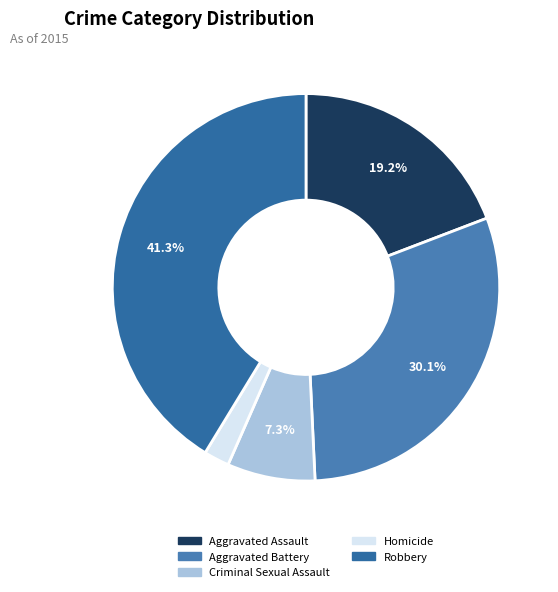

To the nearest percent, what is the difference between the Aggravated Battery and Aggravated Assault slice percentages?

11%